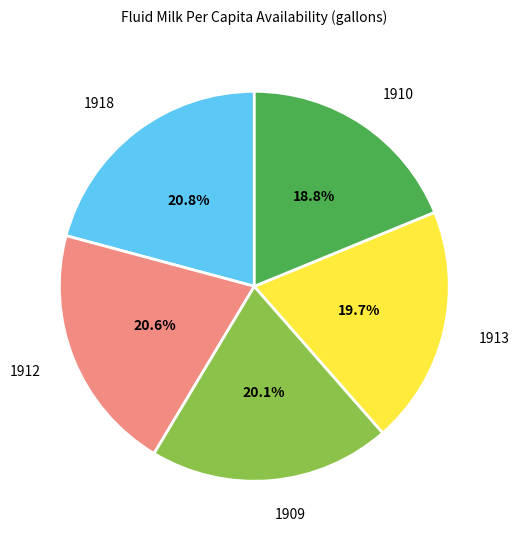

Does 1913 represent more than half of the total?

No